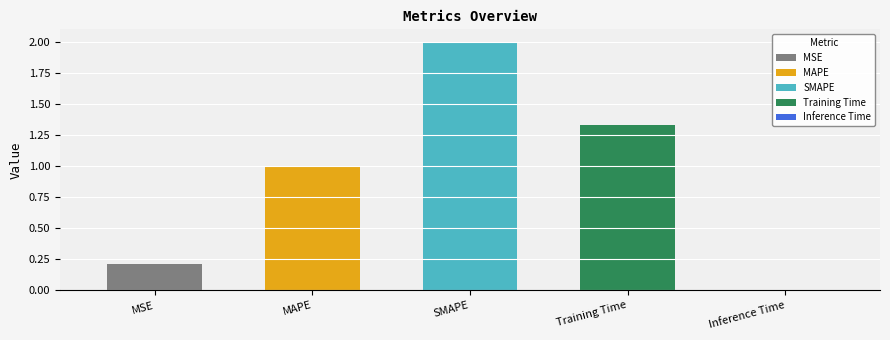

Are the bars horizontal?

No